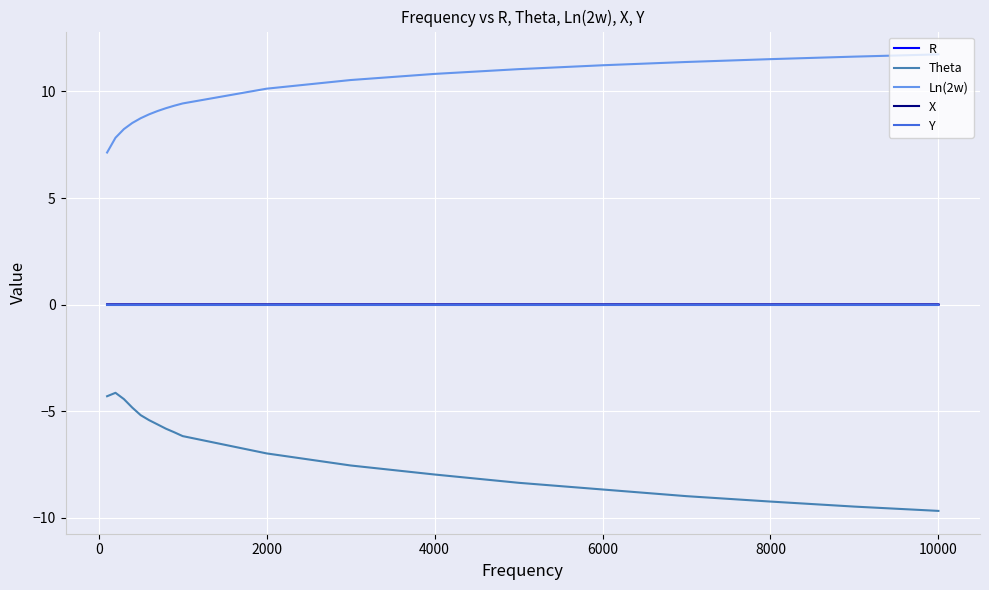

What is the minimum value shown in the chart?

-9.7